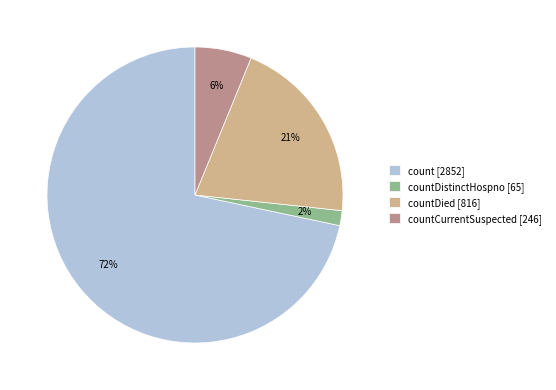

Does any single category account for the majority?

Yes